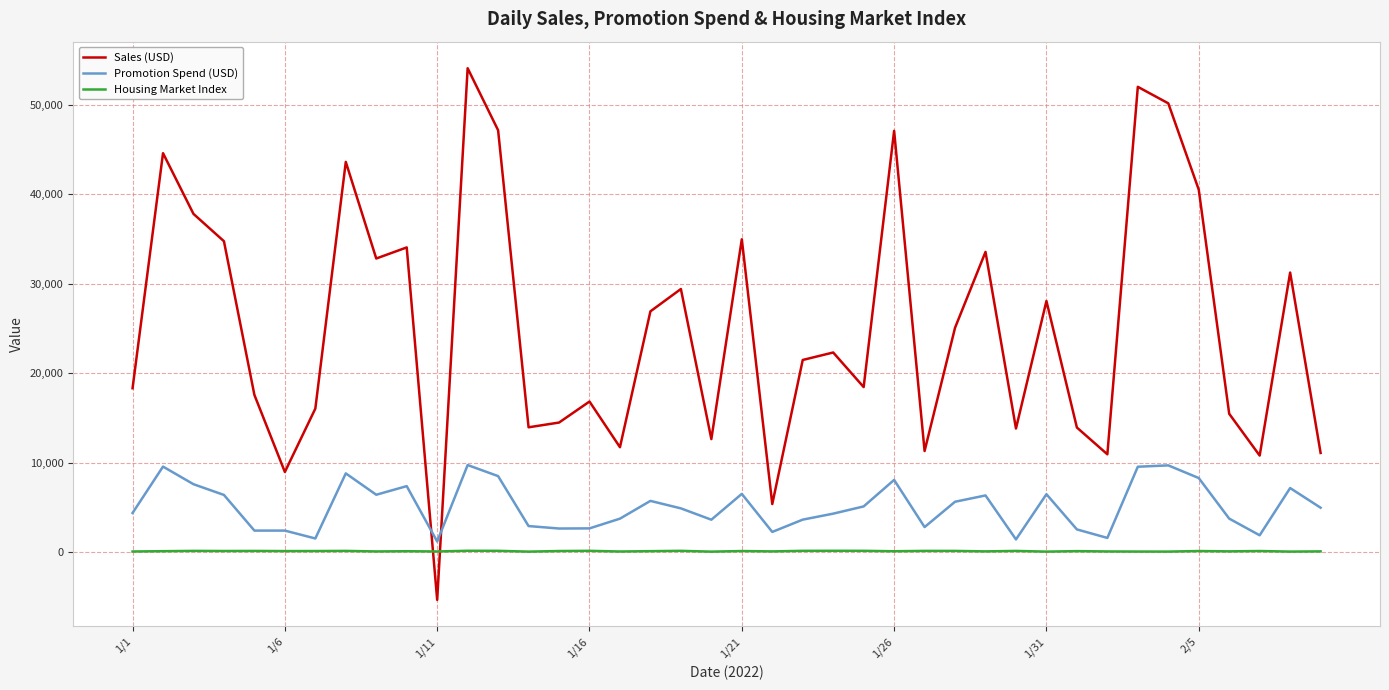

Rank the series by their average value, from lowest to highest.

Housing Market Index, Promotion Spend (USD), Sales (USD)